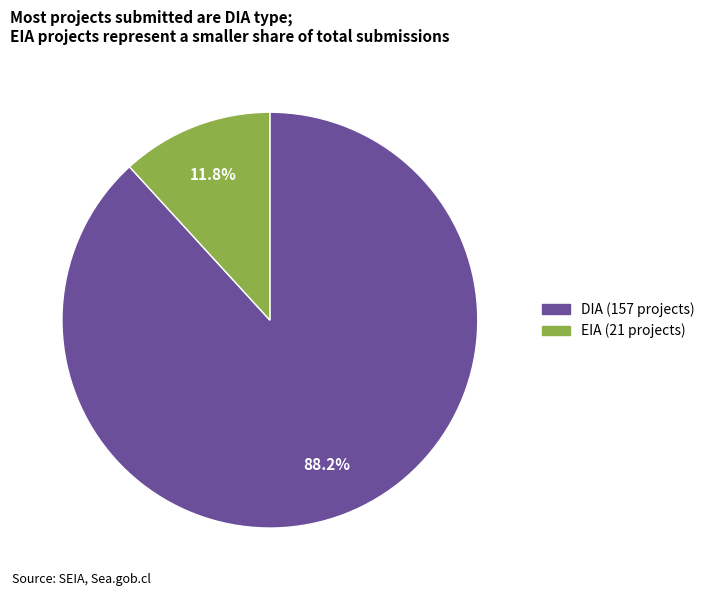

The DIA slice represents 98% of the pie. True or false?

False